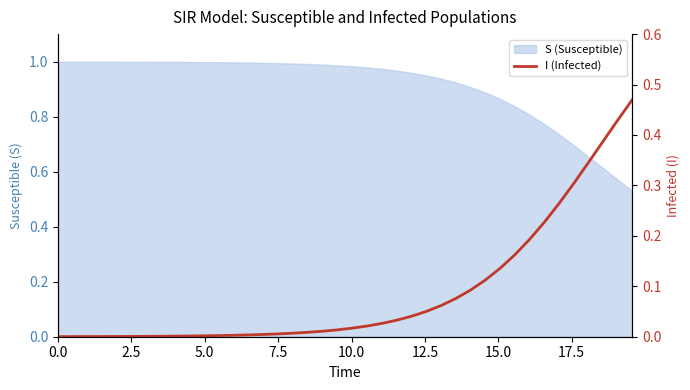

What is the difference between the maximum and minimum values?

0.5